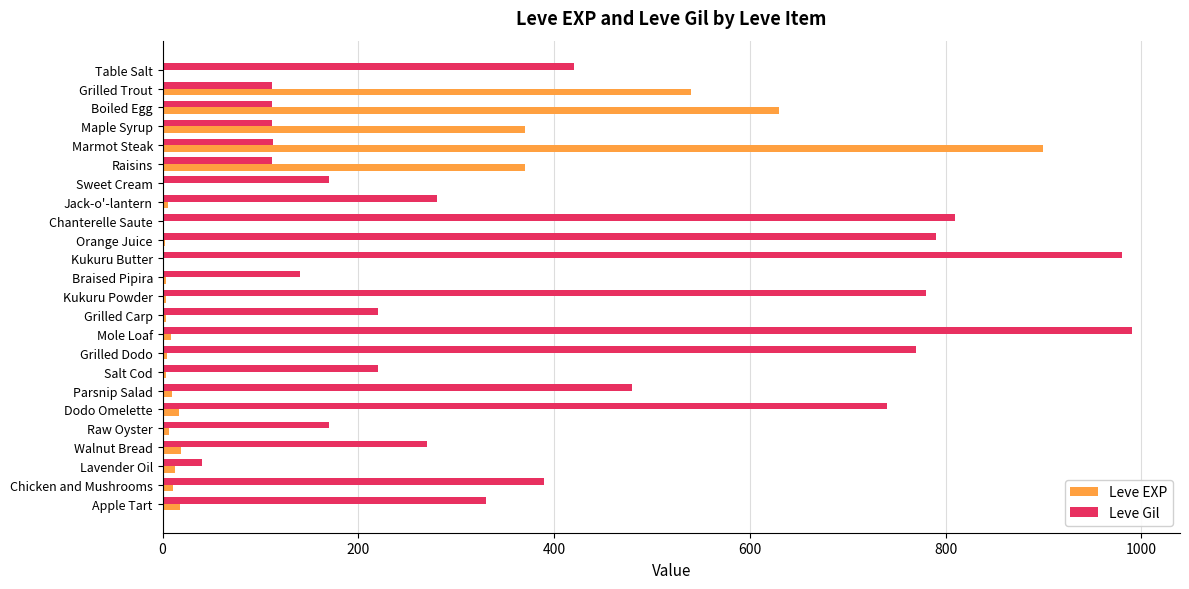

The value of Leve Gil at Boiled Egg is 112. True or false?

True